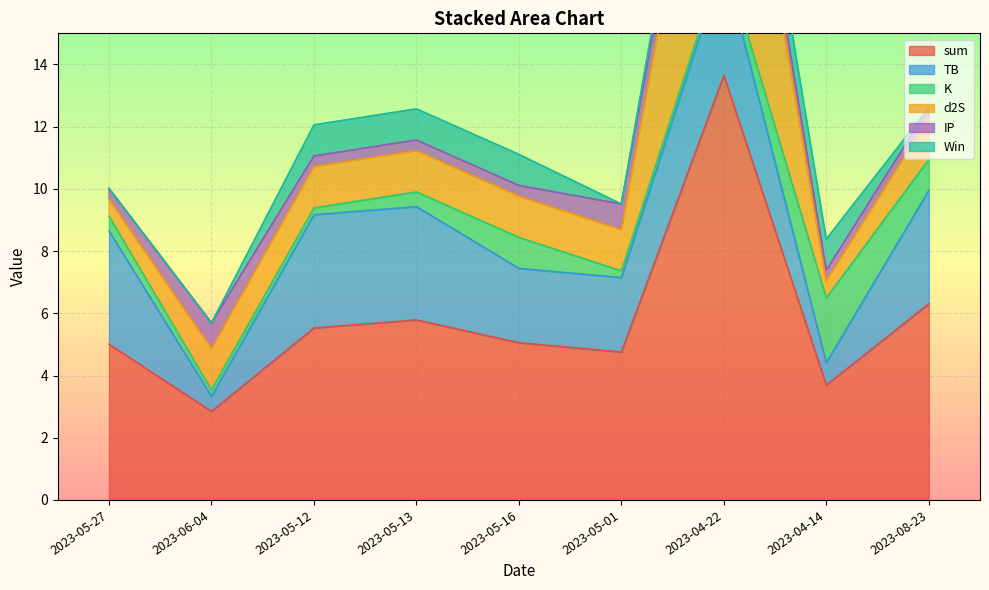

What is the total value across all series at 2023-08-23?

12.6